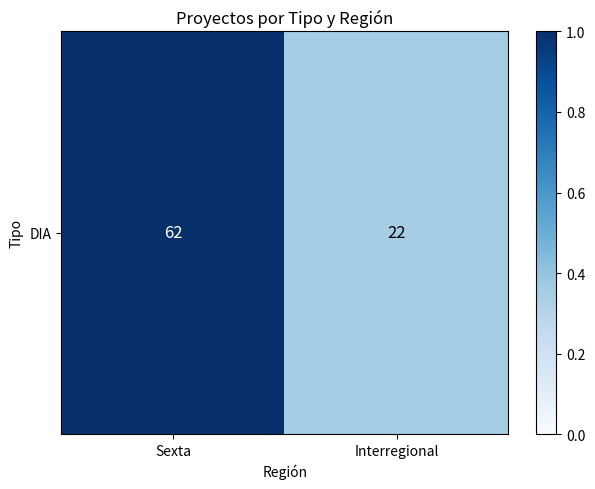

The value at Sexta is 1.7. True or false?

False